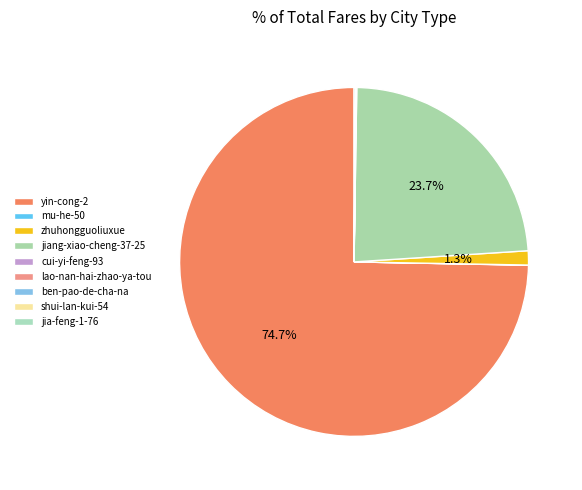

What is the majority slice?

yin-cong-2